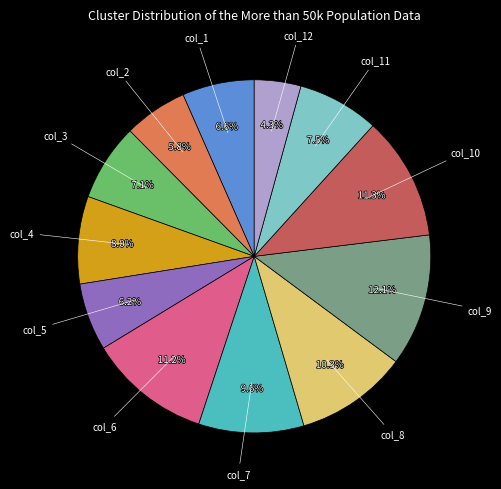

Is there a majority slice in this chart?

No